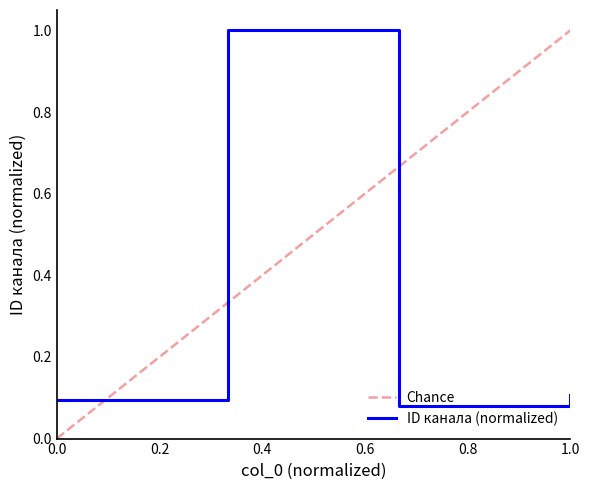

How many interior local valleys does the ID канала (normalized) series have?

1